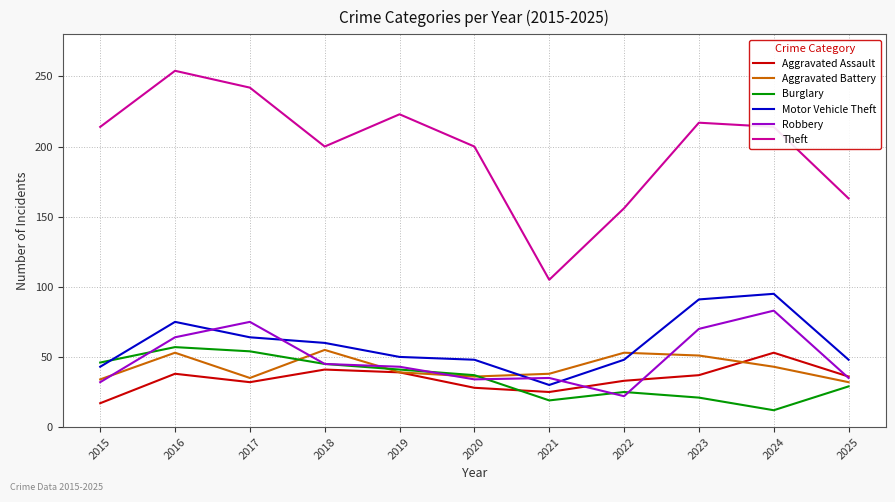

In Aggravated Assault, how many points are higher than both neighbors (excluding endpoints)?

3